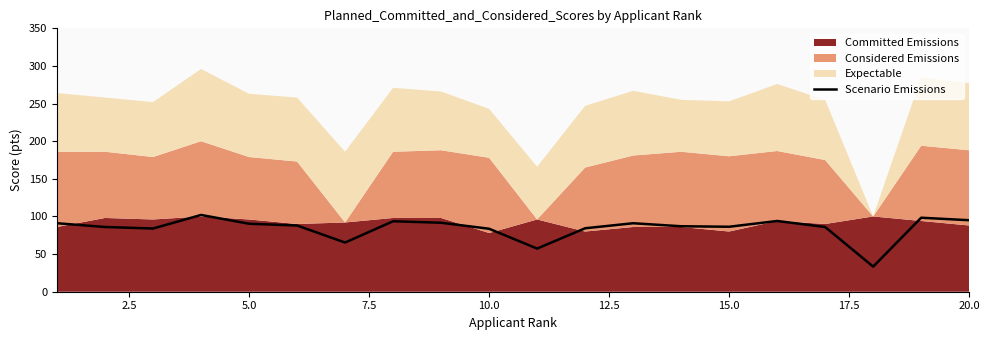

The value of Scenario Emissions at 15.0 is 86.3. True or false?

True